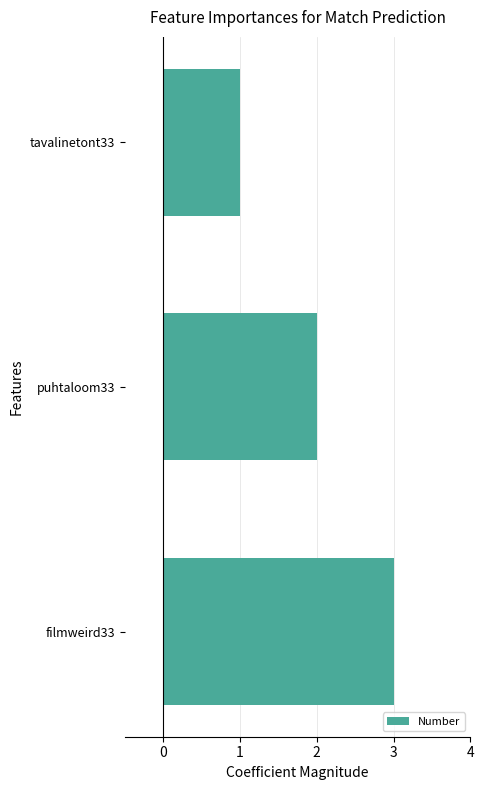

What is the sum of the values at tavalinetont33 and puhtaloom33?

3